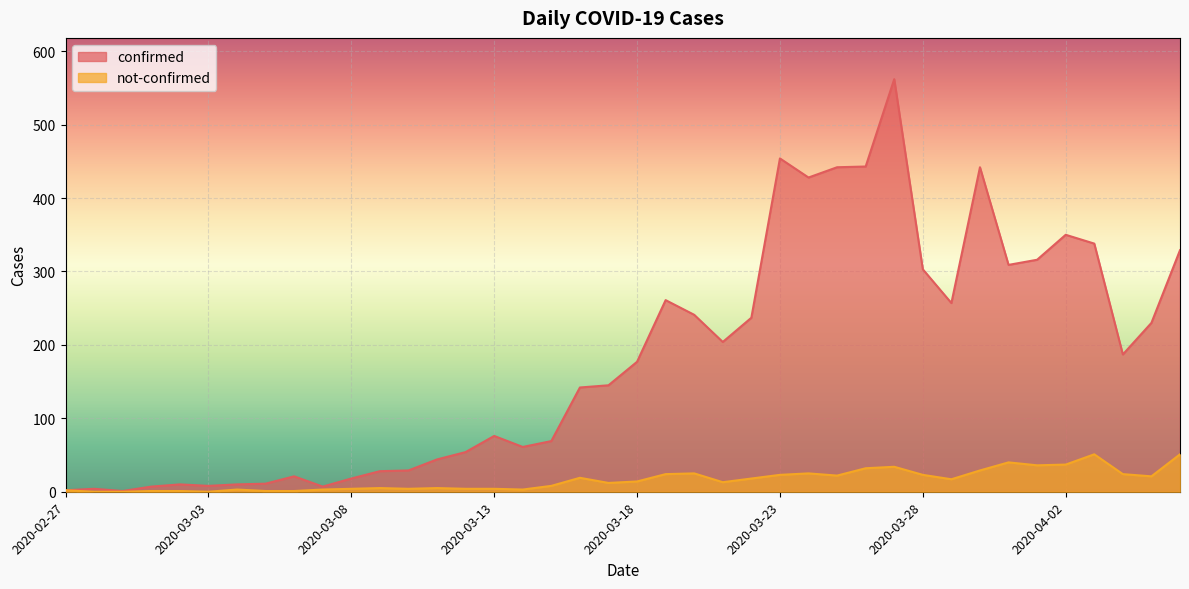

The value of confirmed at 2020-03-13 is 119. True or false?

False